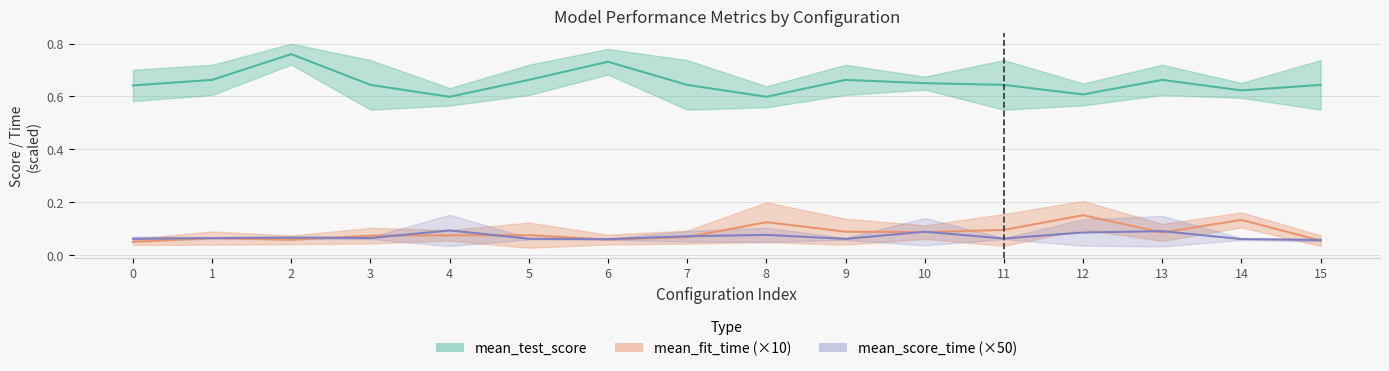

Between 3 and 13, which series saw the biggest shift?

mean_score_time (×50)